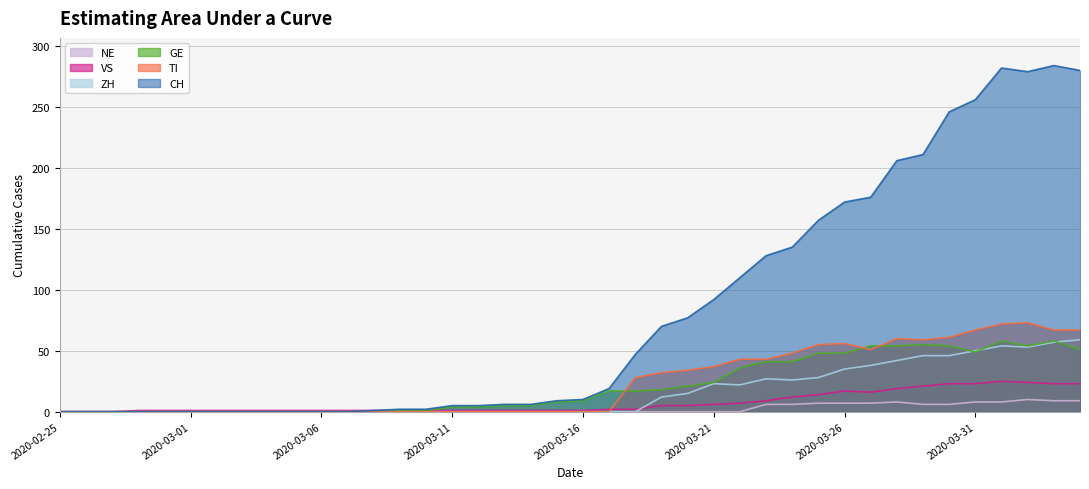

How many lines are shown in the chart?

6